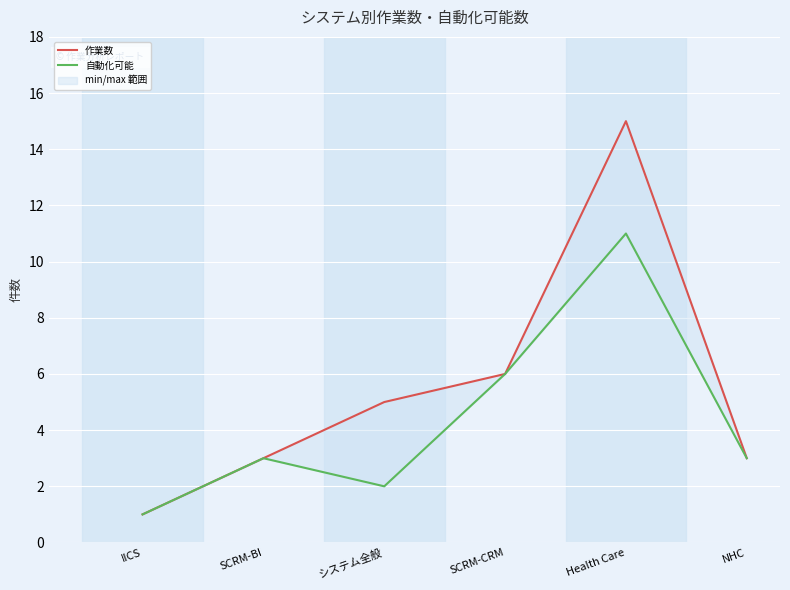

At how many categories does at least one series exceed 14?

1